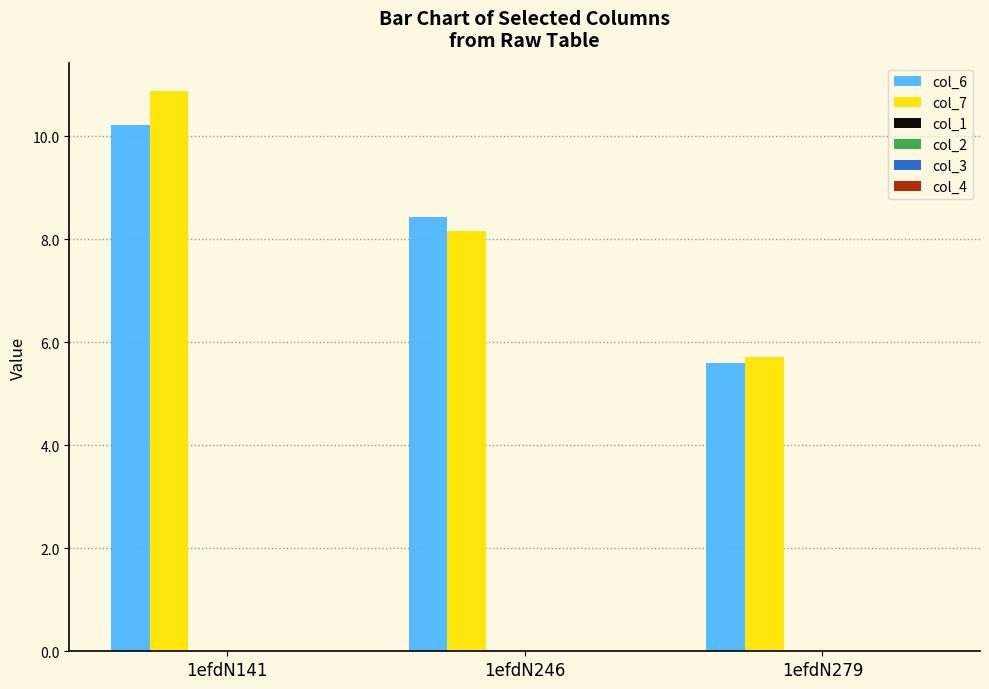

What is the lowest value of the col_7 series?

5.7